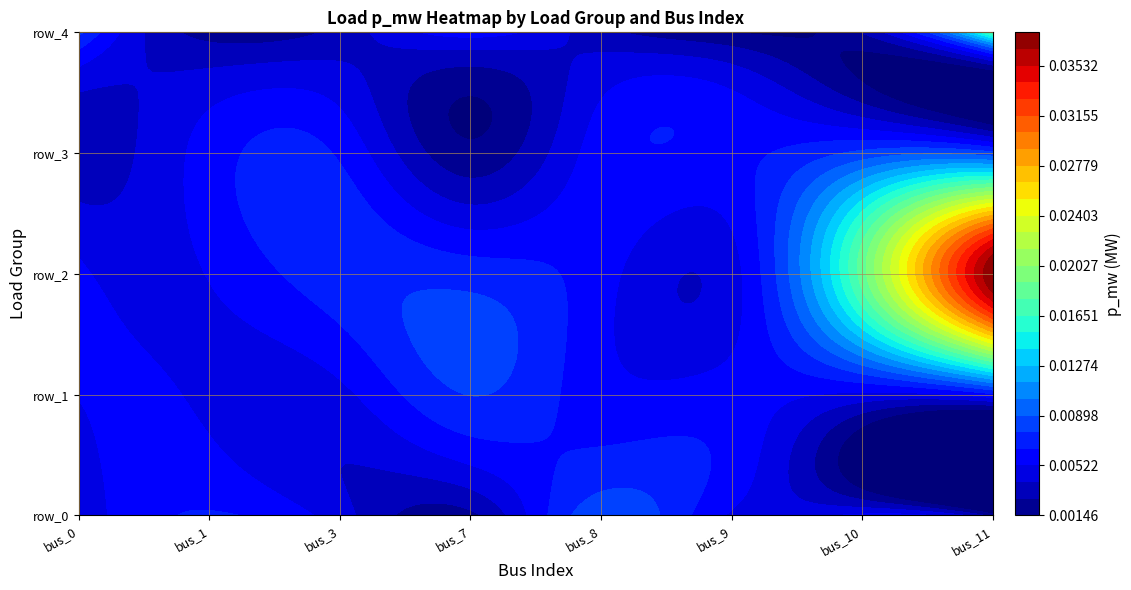

Is the value of 4 at 0 greater than the value of 0 at 0?

Yes